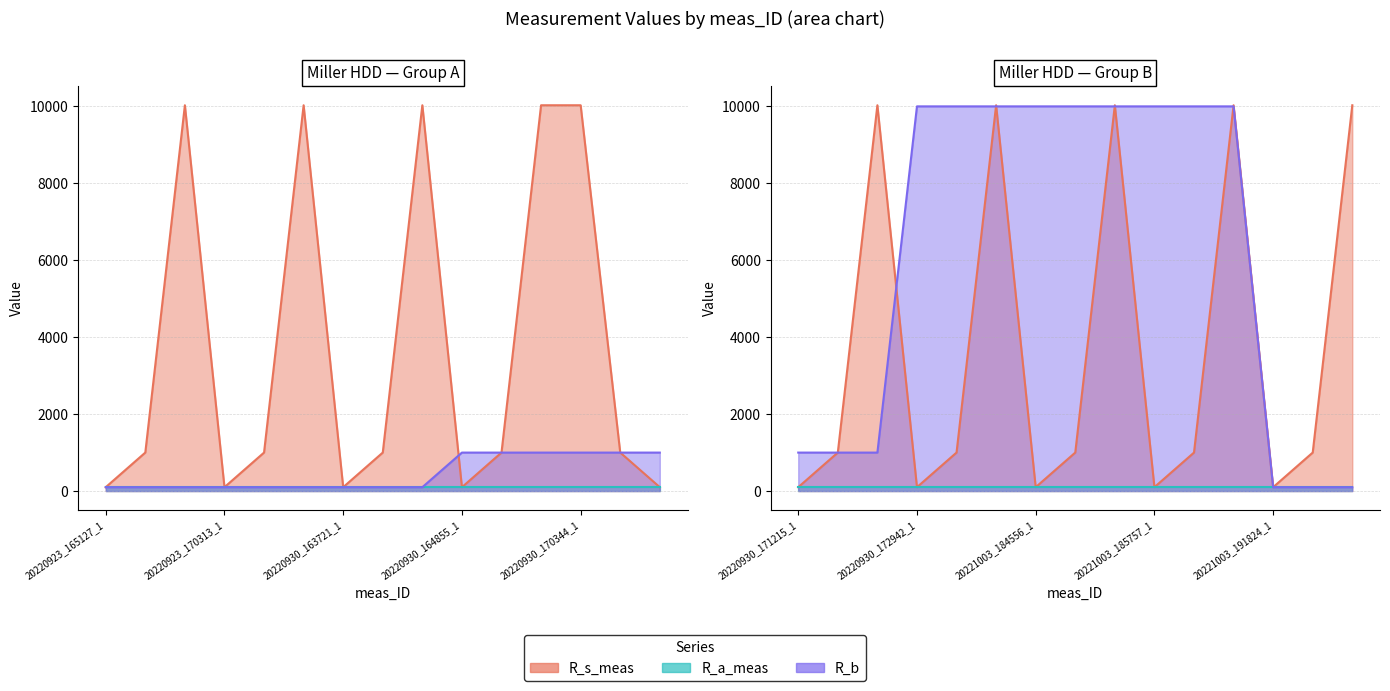

What is the value of the R_s_meas point at the 26th from the left?

1000.9